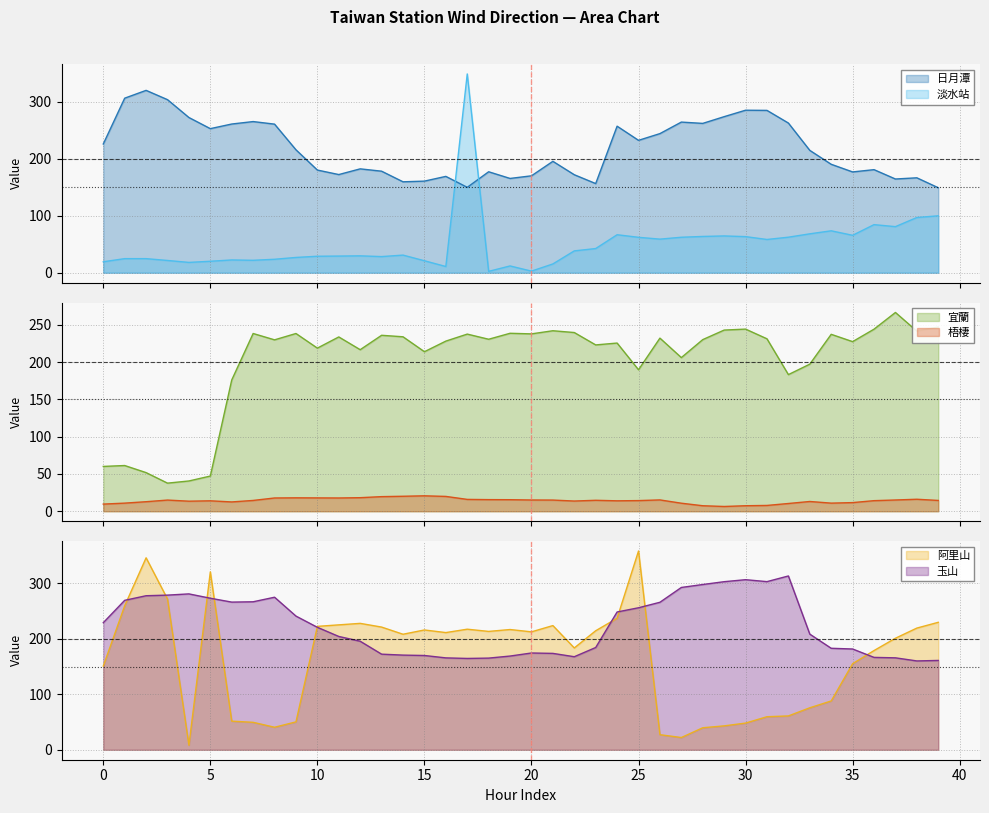

At which label is 淡水站 closest to 175?

39